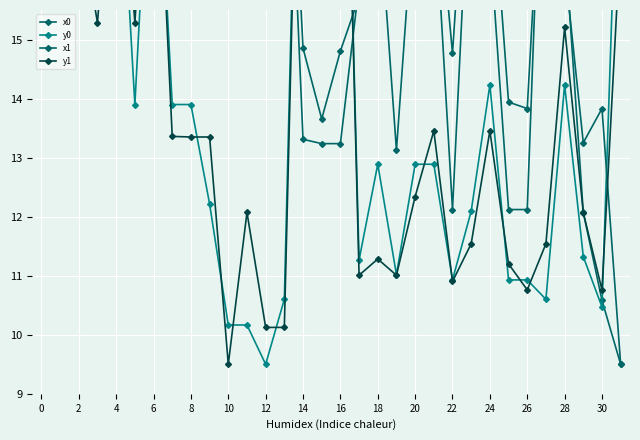

At which category is the sum across all series the highest?

4